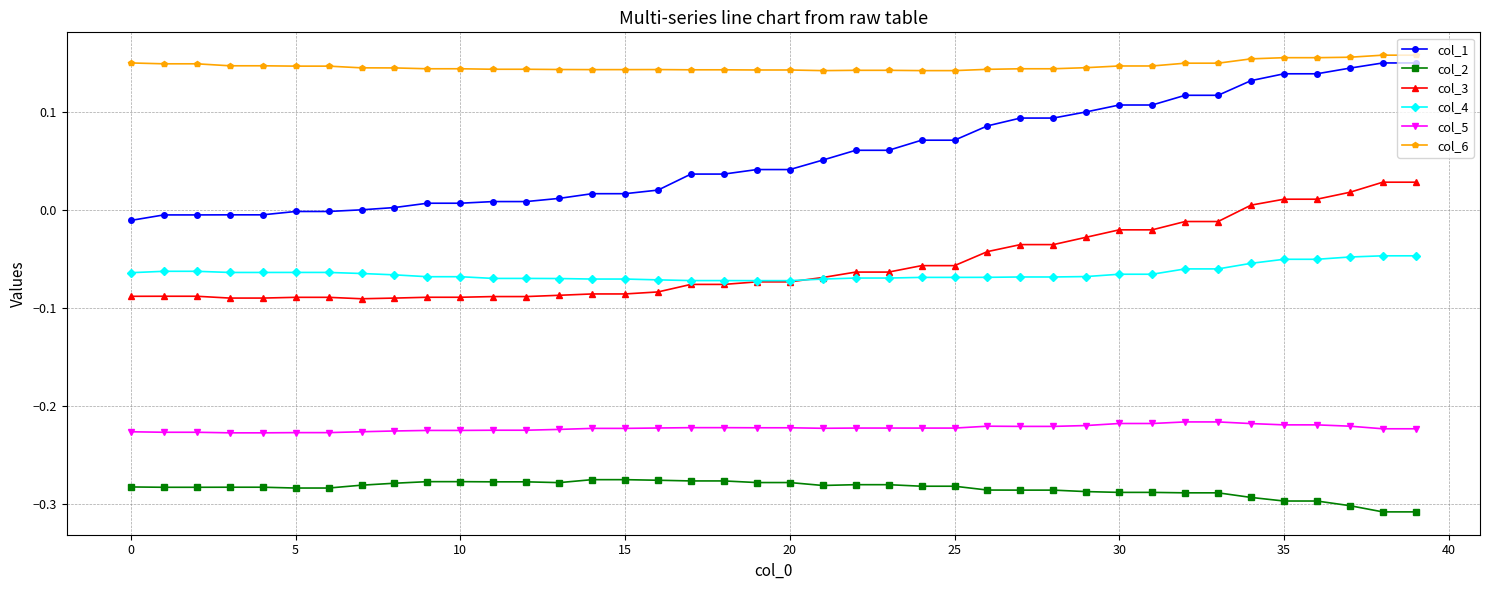

True or false: col_2 and col_6 intersect in this chart.

False